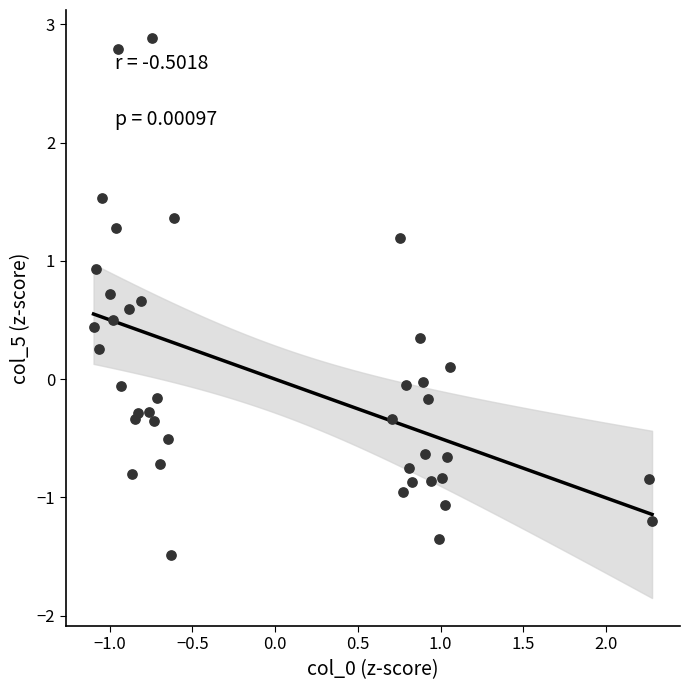

What is the range of X values (max minus min)?

3.4